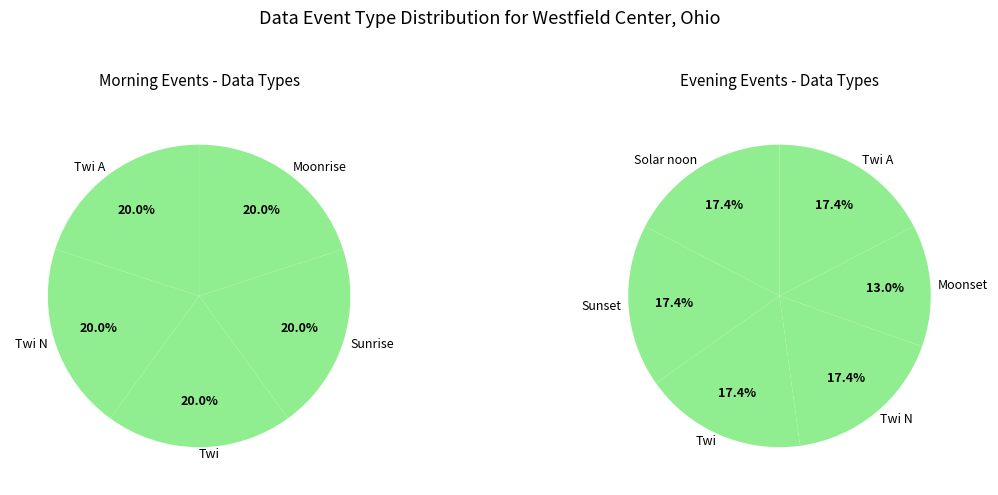

Which category has the biggest portion of the pie?

Twi A